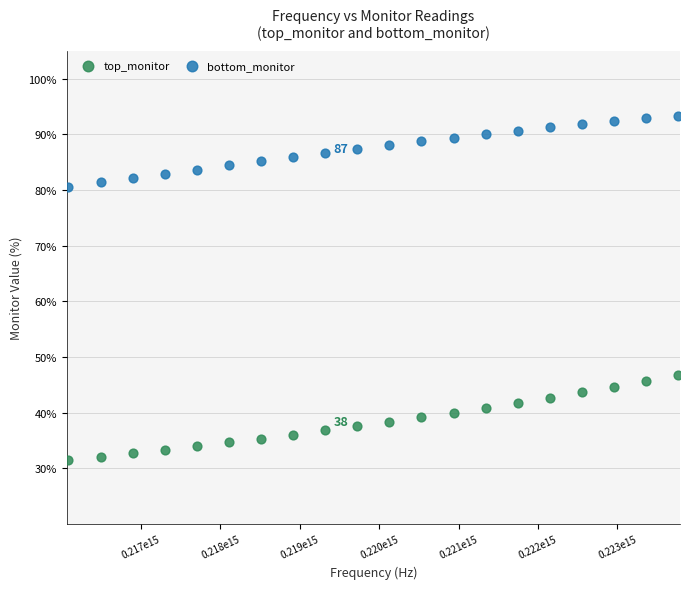

Which series has the widest spread of Y values?

top_monitor